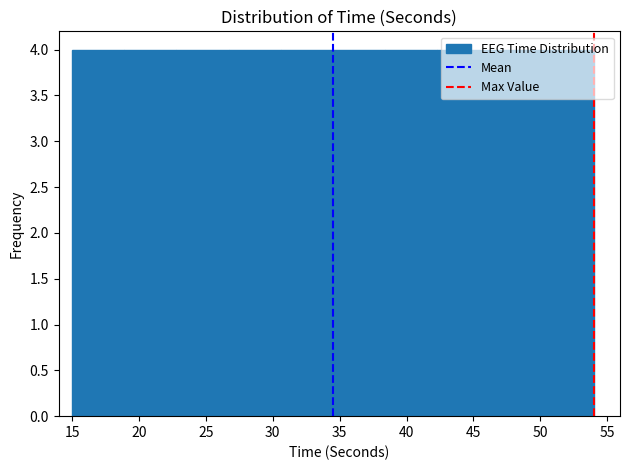

Reading left to right, transcribe this chart: for each bar, give the range it covers on the x-axis and its height. Neither the bar edges nor the heights are printed on the chart, so give them approximately, as read against the axes.

15.0 to 18.9: 4
18.9 to 22.8: 4
22.8 to 26.7: 4
26.7 to 30.6: 4
30.6 to 34.5: 4
34.5 to 38.4: 4
38.4 to 42.3: 4
42.3 to 46.2: 4
46.2 to 50.1: 4
50.1 to 54.0: 4